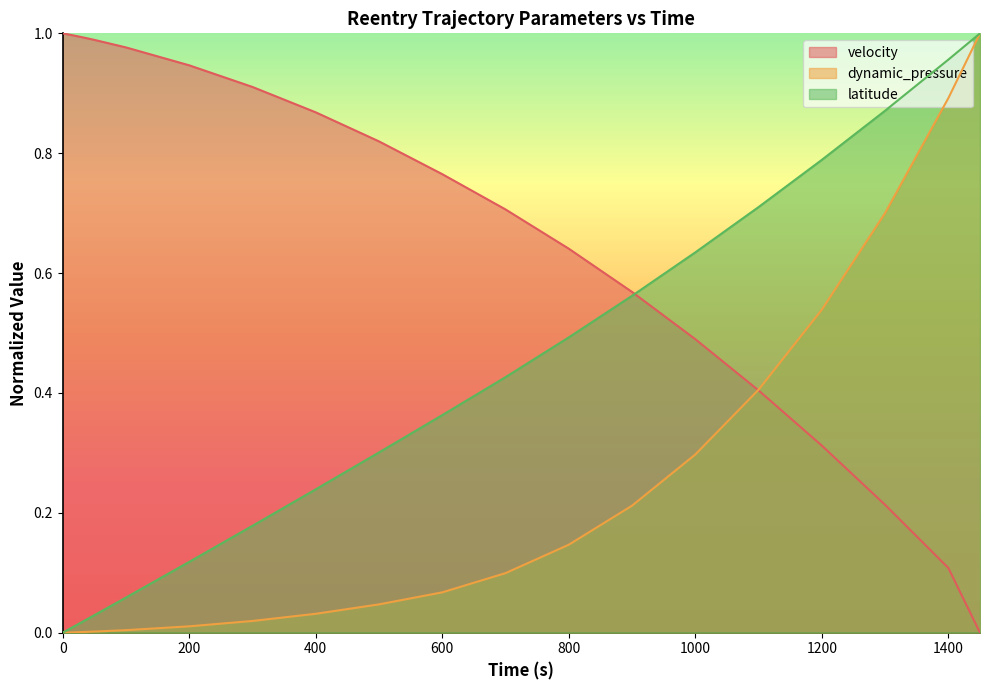

How many intersections are there between velocity and dynamic_pressure?

1